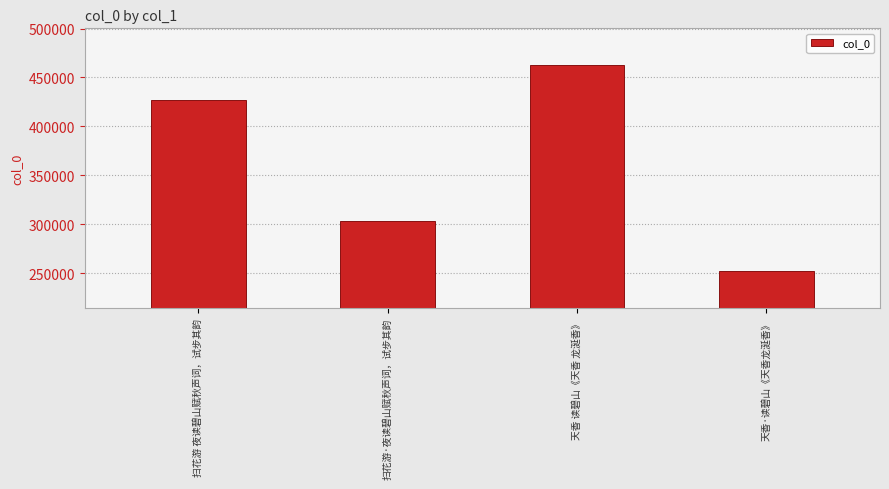

The chart shows a value of 252403 at 天香·读碧山《天香龙涎香》. True or false?

True